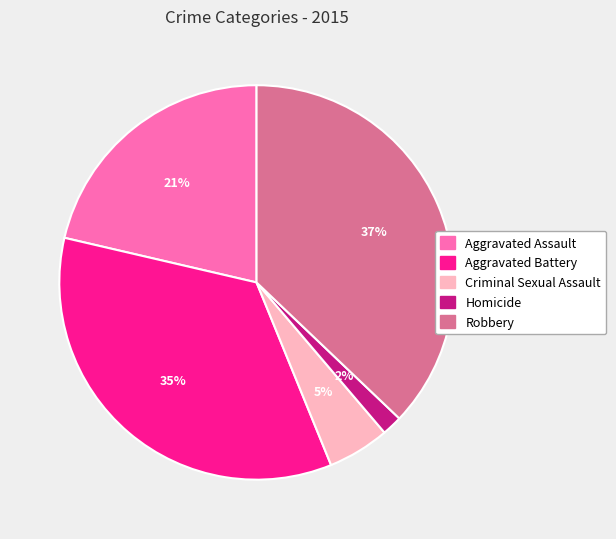

Count the number of slices in the pie.

5